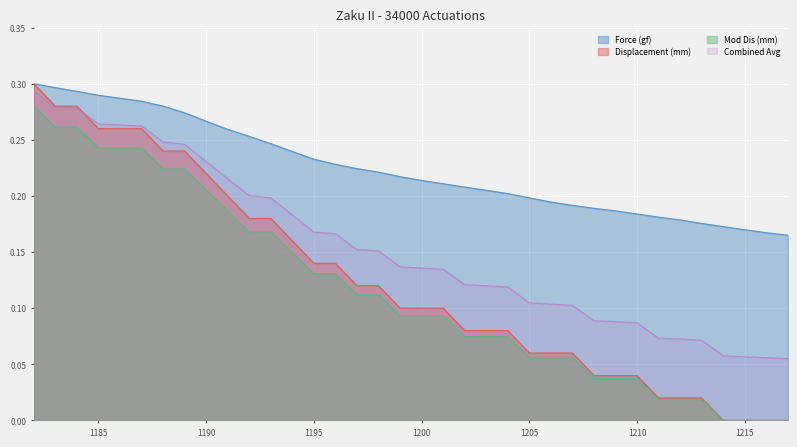

What are all the series names shown in the legend?

Force (gf), Displacement (mm), Mod Dis (mm), Combined Avg